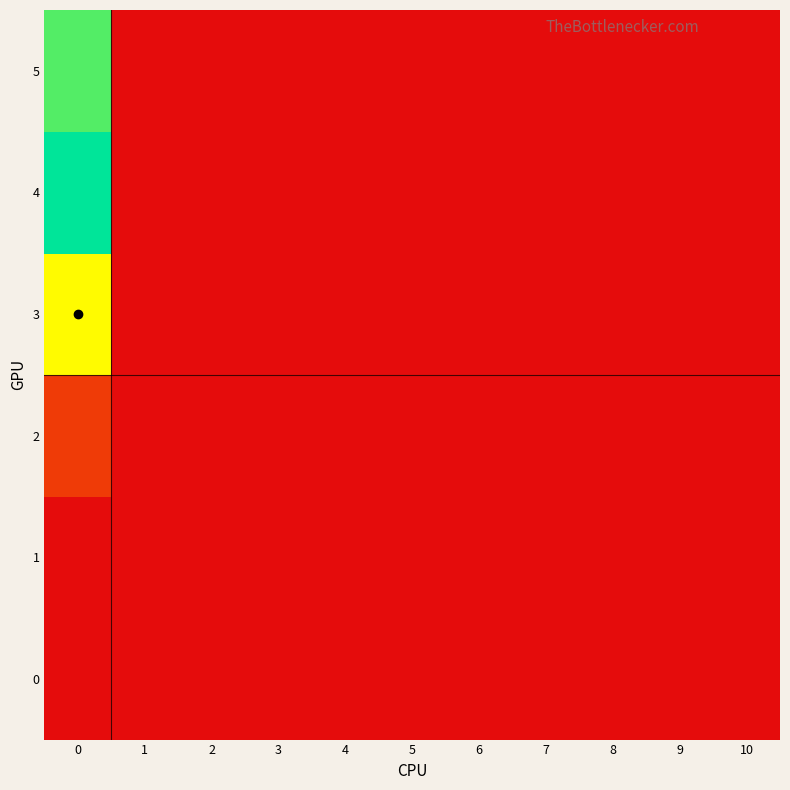

Which series has the largest total across all categories?

4